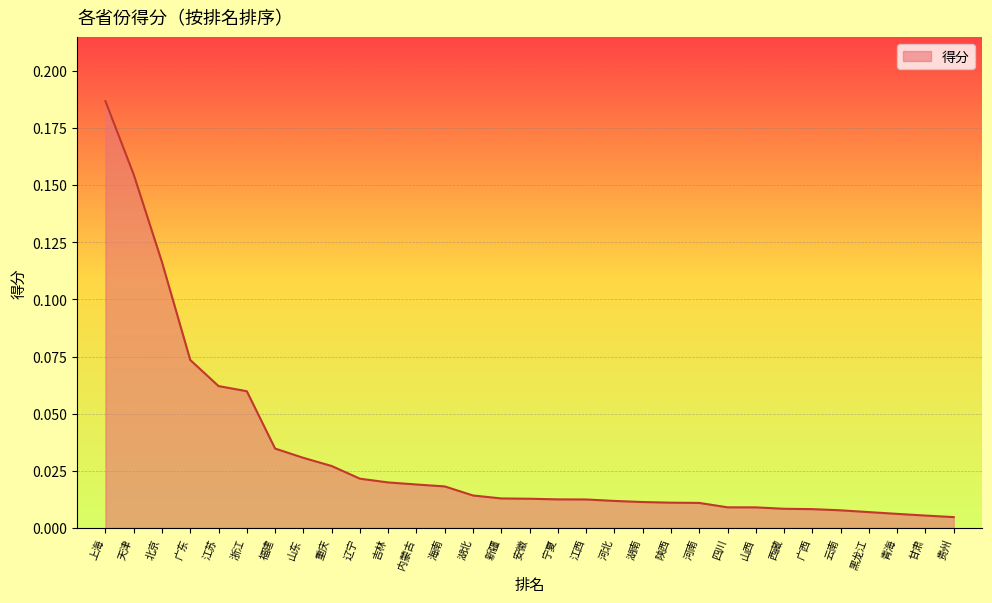

What position from the left is 福建?

7